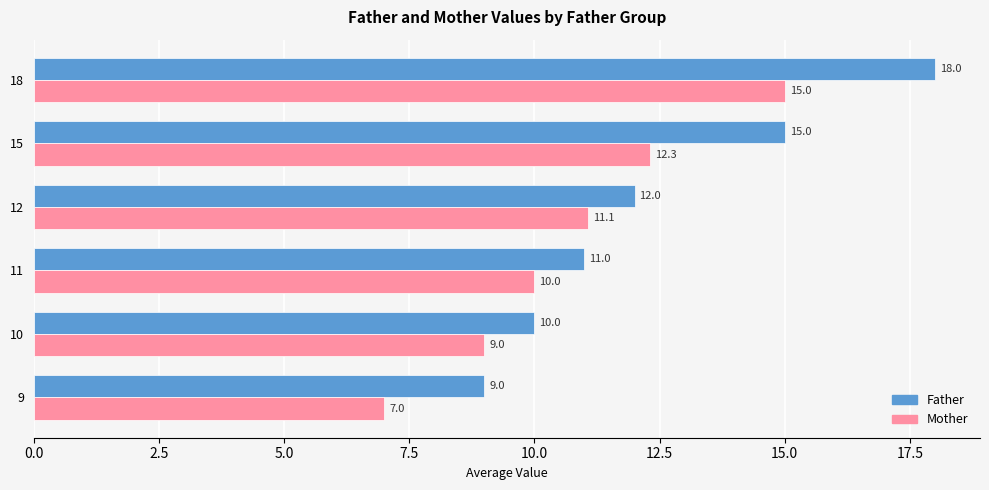

The value of Father at 10 is 5.0. True or false?

False